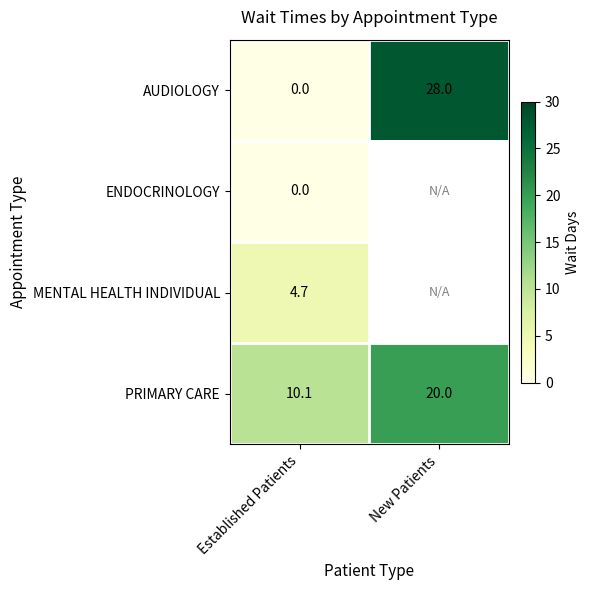

What is the difference between the highest and lowest values at Established Patients?

10.1